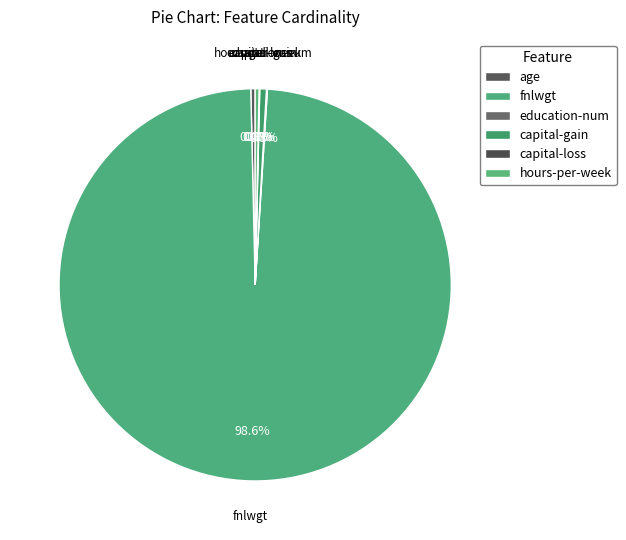

Which category has the biggest portion of the pie?

fnlwgt